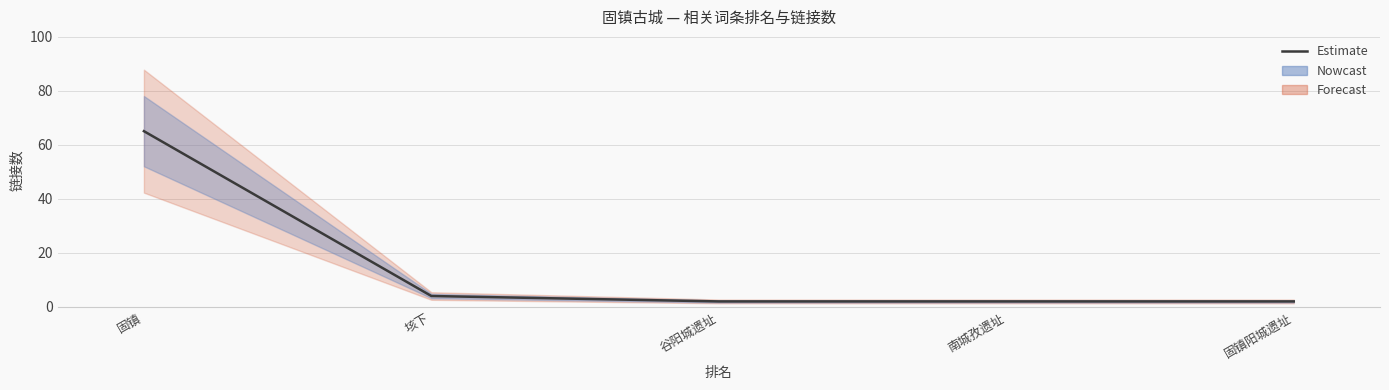

Reading left to right, extract all data points from this chart.

固镇=65	垓下=4	谷阳城遗址=2	南城孜遗址=2	固镇阳城遗址=2